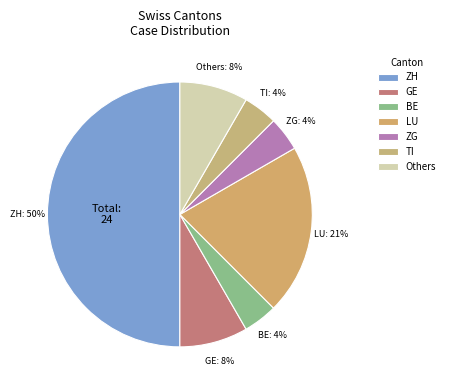

Does LU account for over 50% of the chart?

No